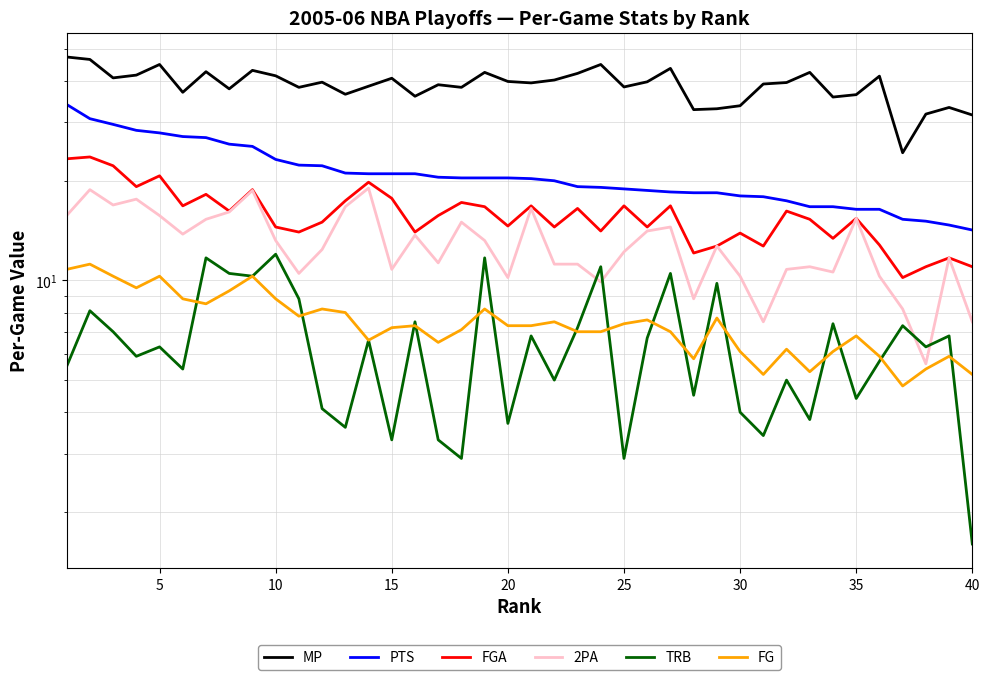

The PTS series shows 12.3 at 15. True or false?

False